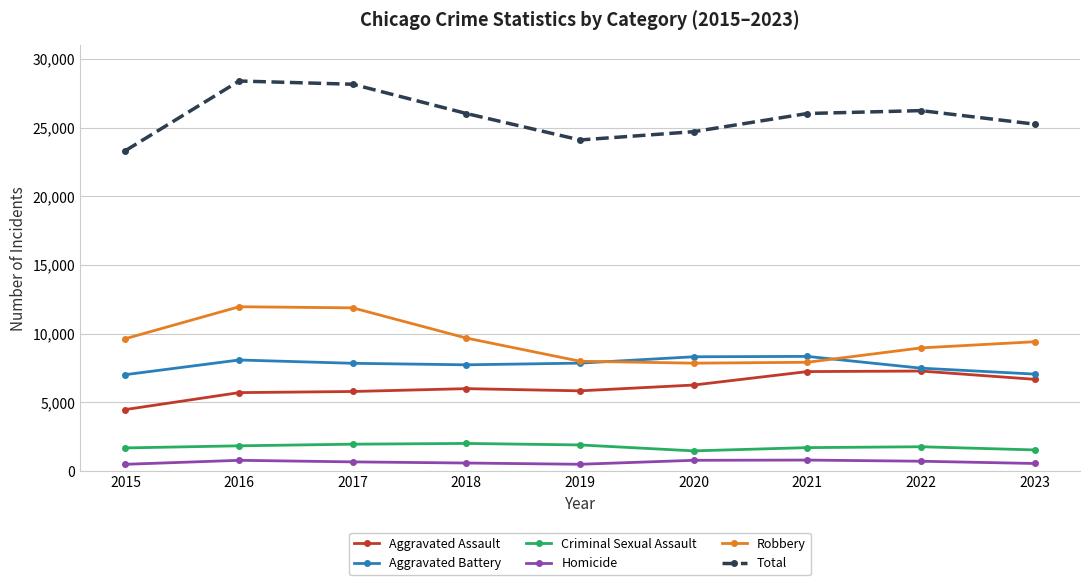

What is the value of the Homicide point at the 6th from the left?

787